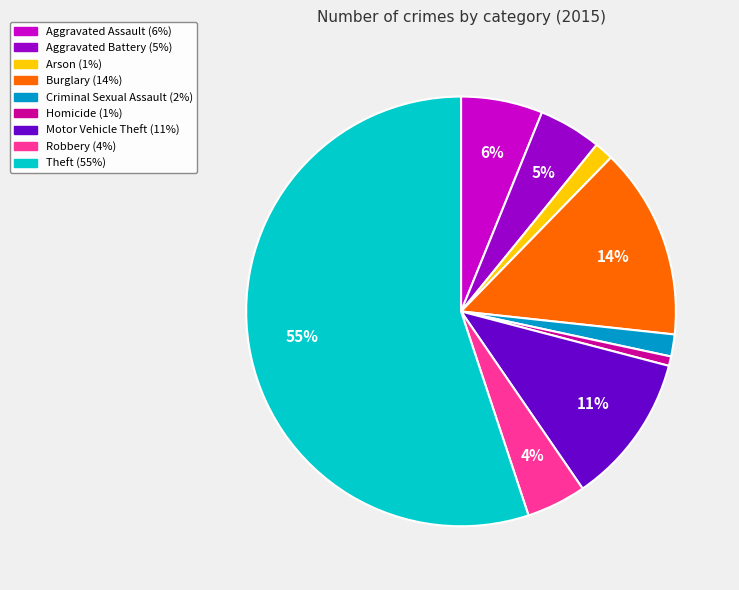

To the nearest percent, what percentage of the pie is Burglary?

14%